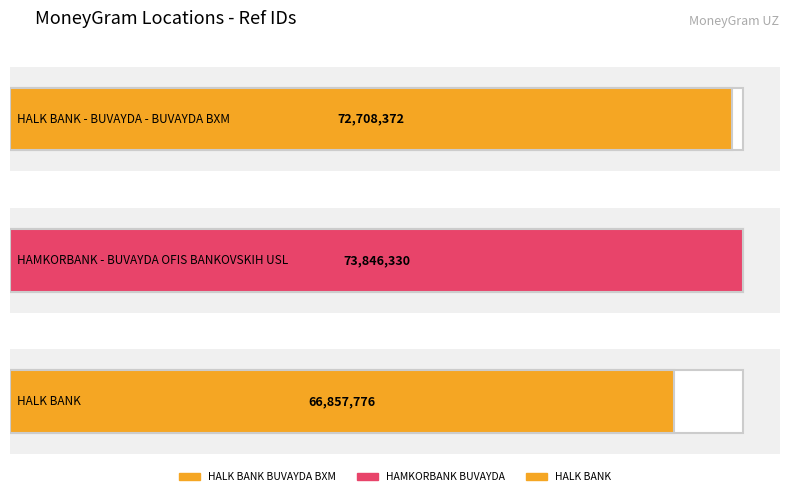

At which category does the chart reach its minimum across all series?

HALK BANK